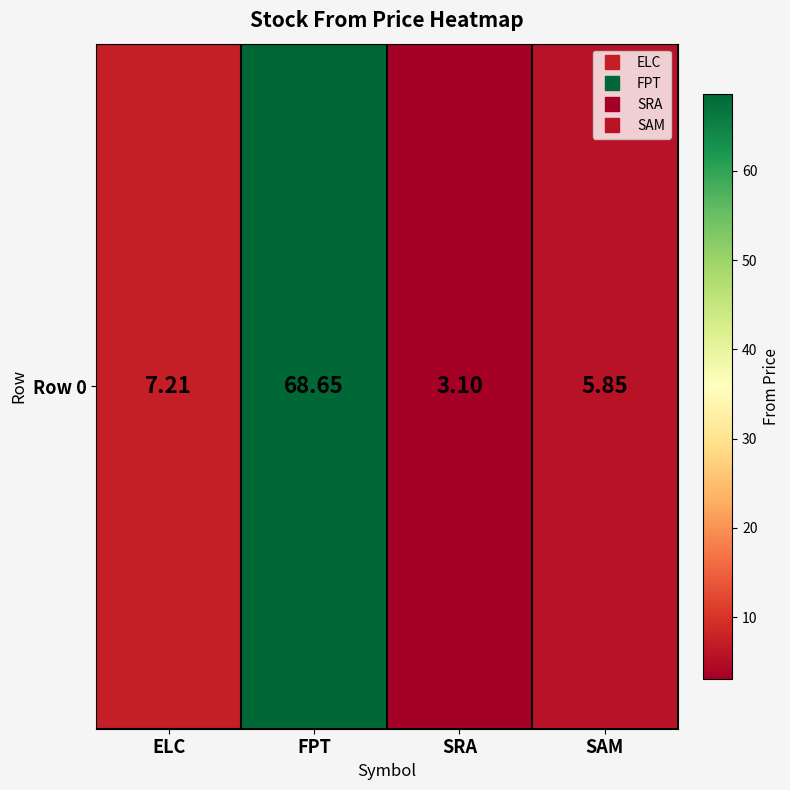

How many data points are less than 7?

2